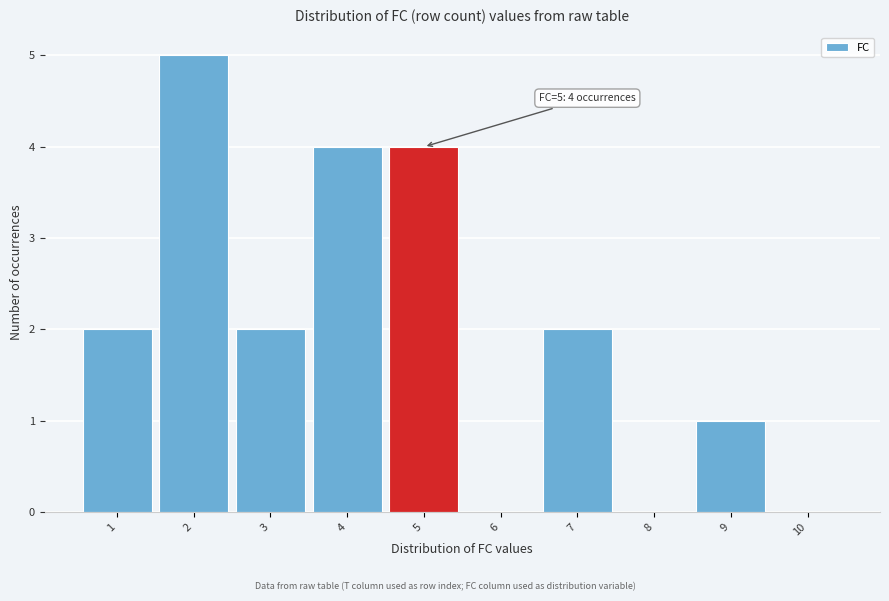

Reading left to right, what are all the values shown in this chart?

1=2	2=5	3=2	4=4	5=4	6=0	7=2	8=0	9=1	10=0